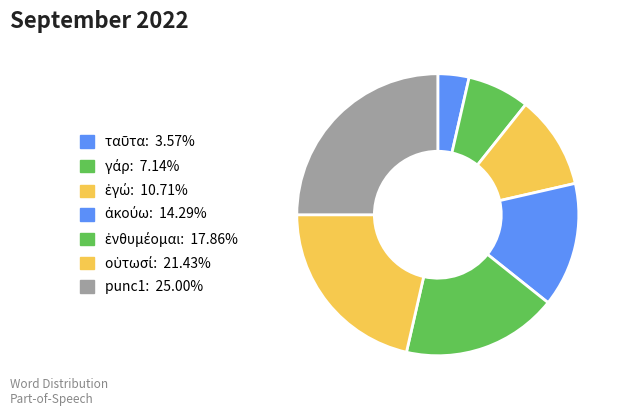

Rank the categories by value from highest to lowest.

punc1, οὑτωσί, ἐνθυμέομαι, ἀκούω, ἐγώ, γάρ, ταῦτα